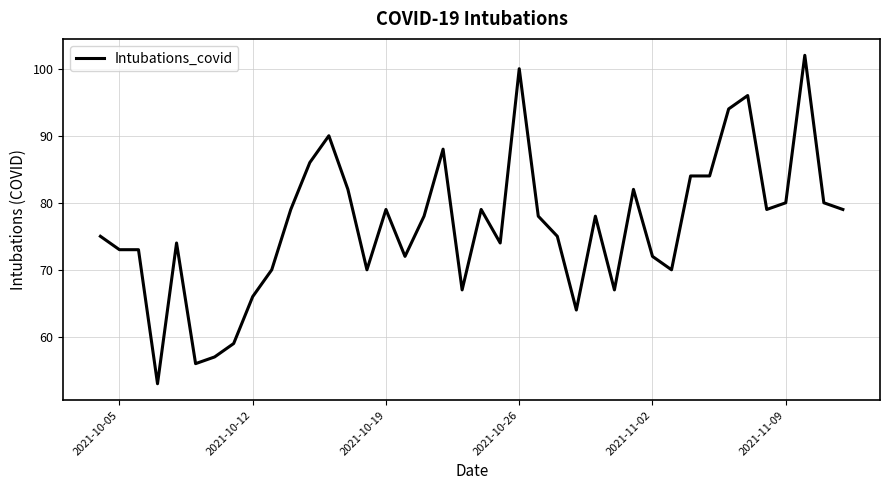

What is the maximum value shown in the chart?

102